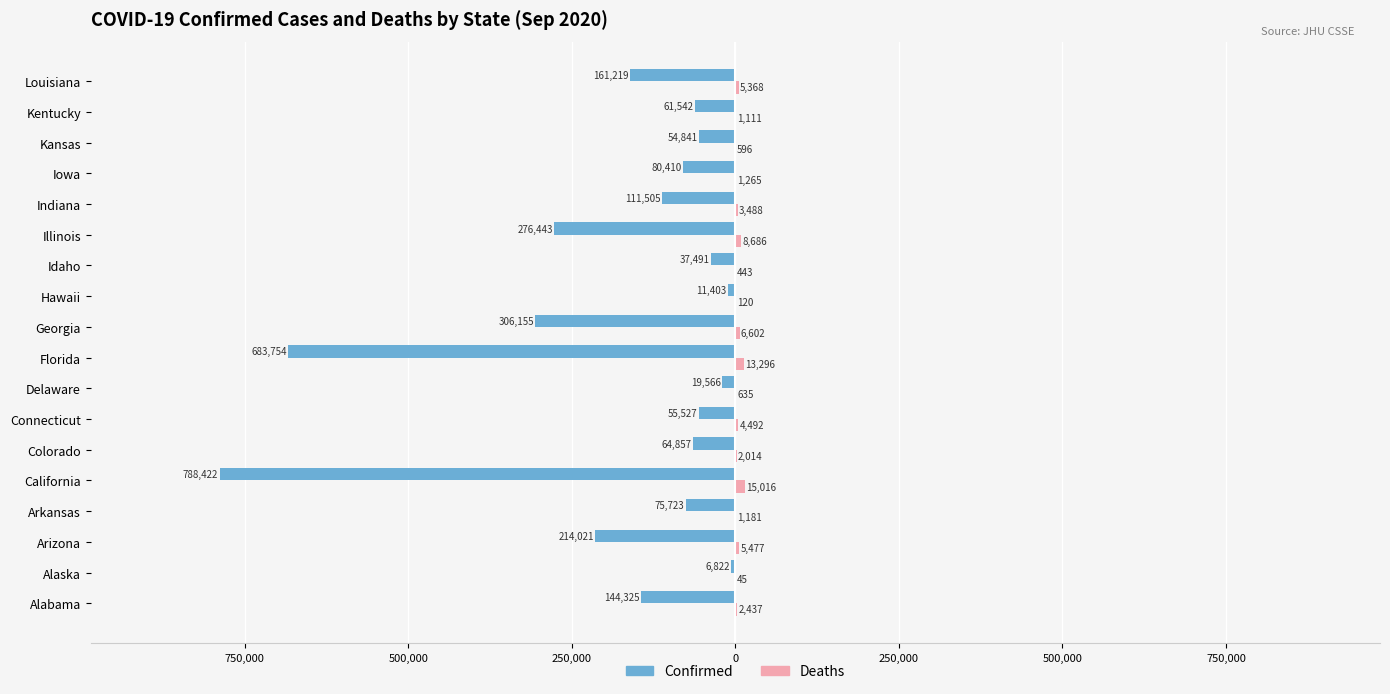

What are all the series names shown in the legend?

Confirmed, Deaths